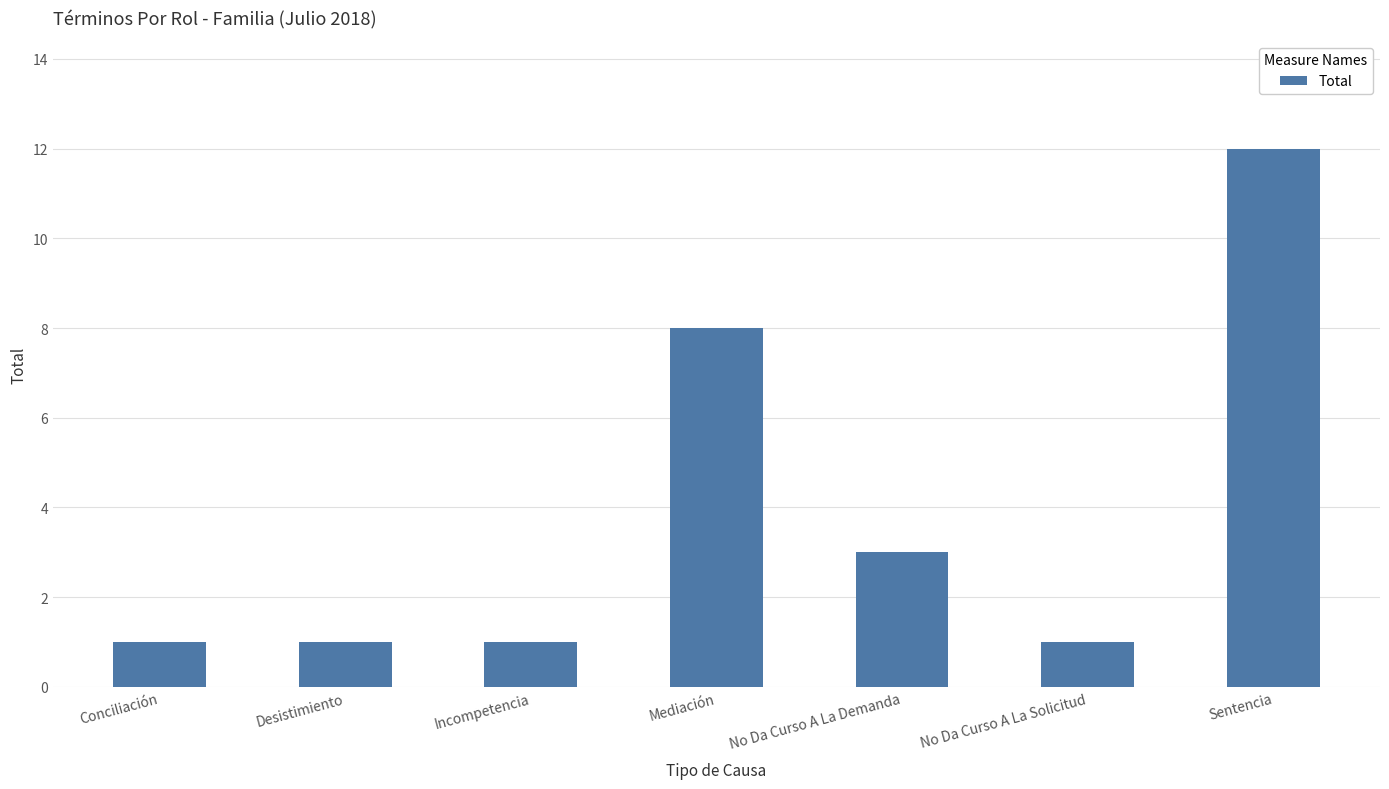

What is the label of the 2nd bar from the right?

No Da Curso A La Solicitud